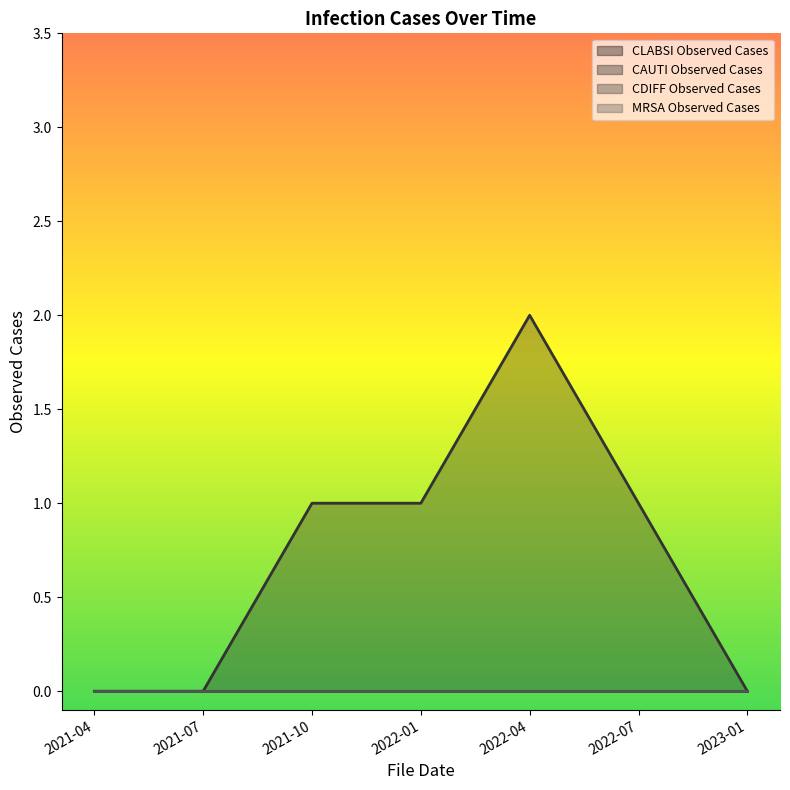

True or false: CLABSI Observed Cases has more than 0 points higher than both neighbors.

False